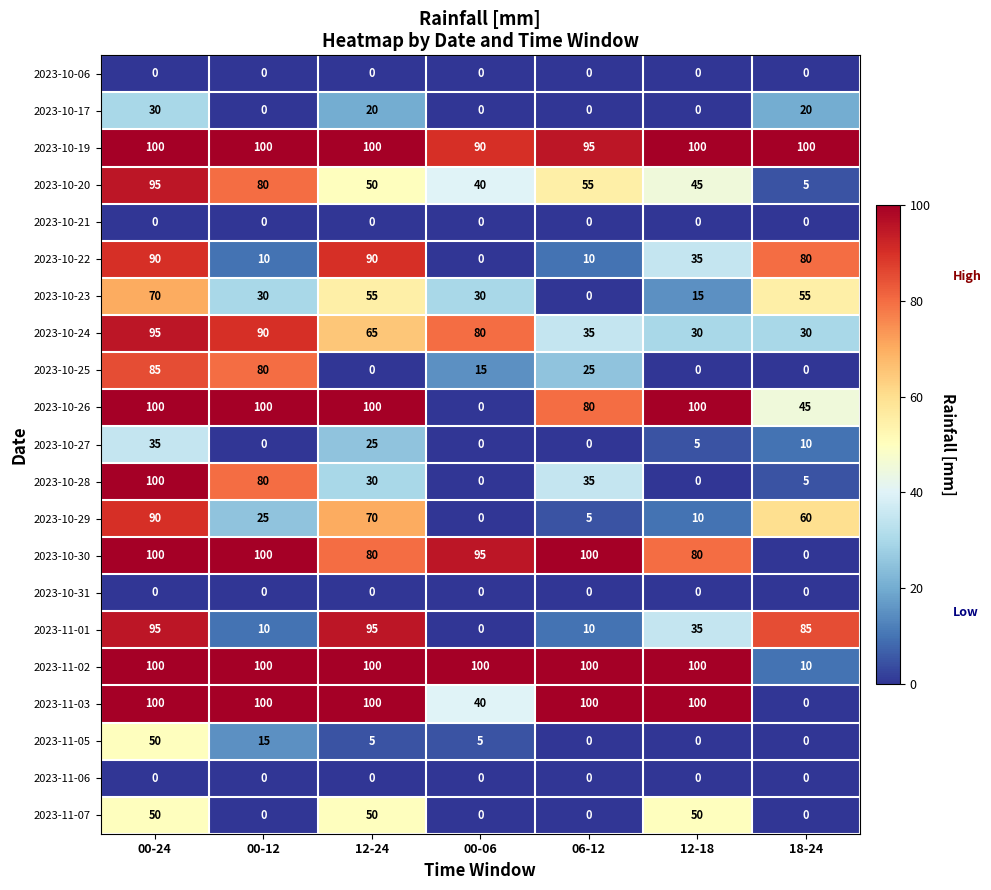

Rank the categories by 2023-10-20 value from lowest to highest.

18-24, 00-06, 12-18, 12-24, 06-12, 00-12, 00-24